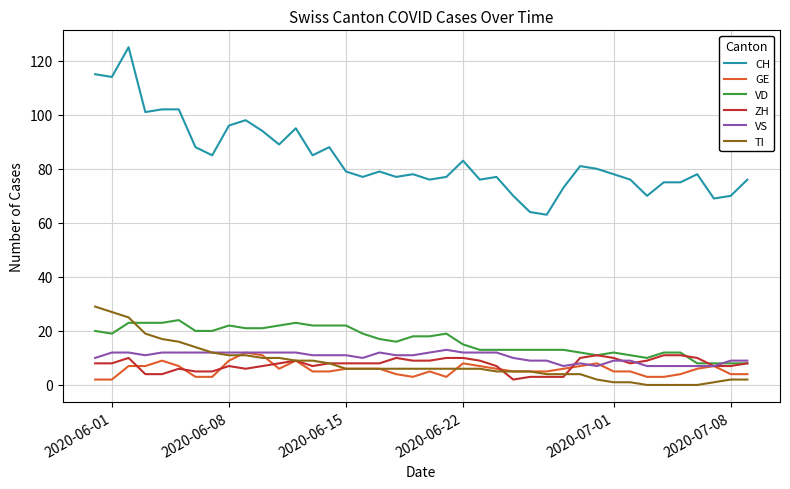

Which series has the largest range (max minus min)?

CH